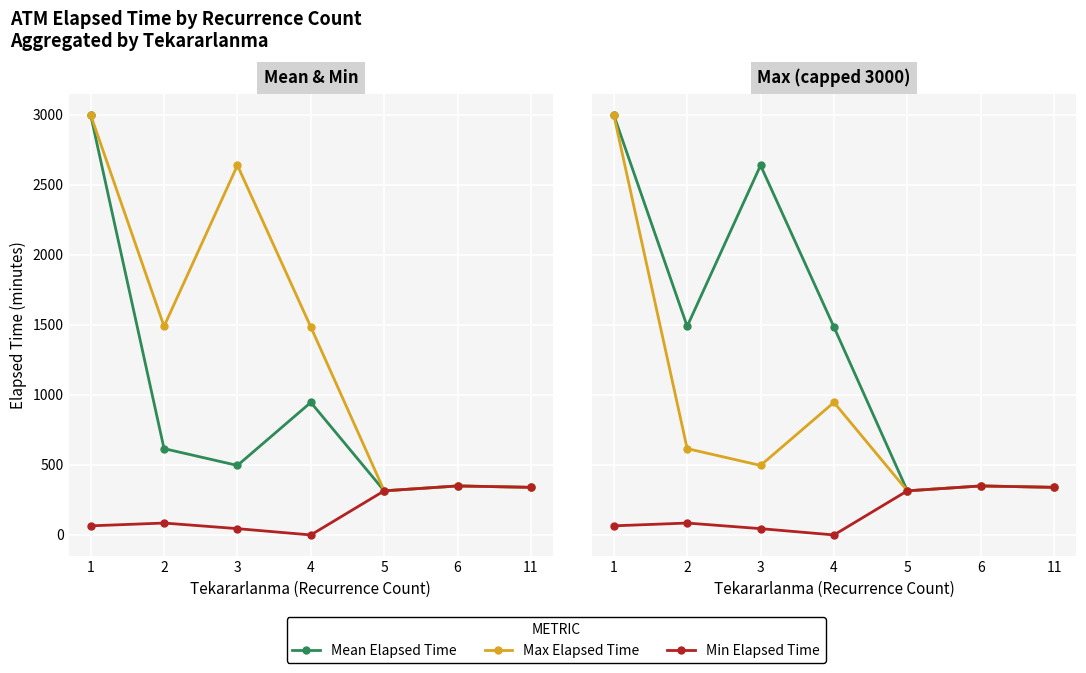

What is the greatest value displayed?

3000.0